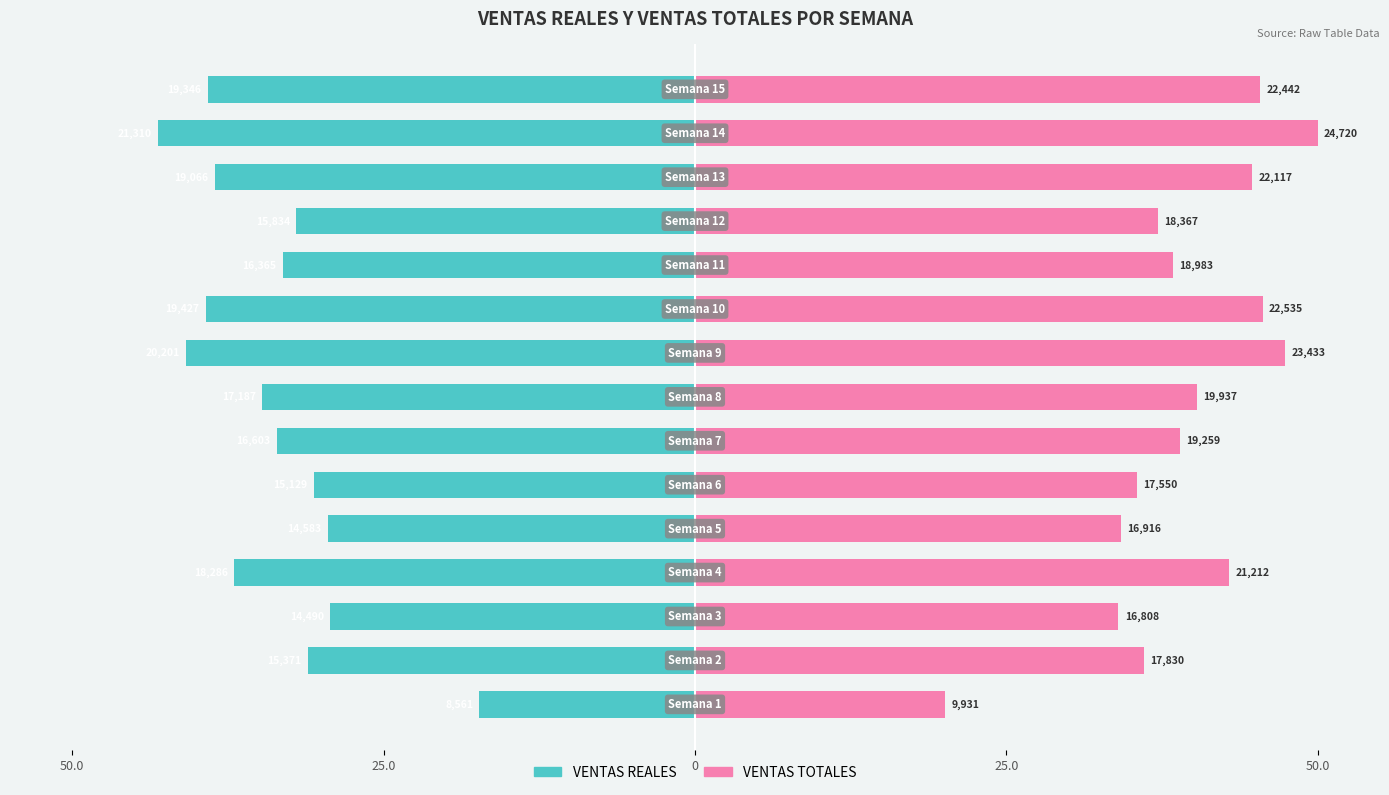

Are the bars horizontal?

Yes